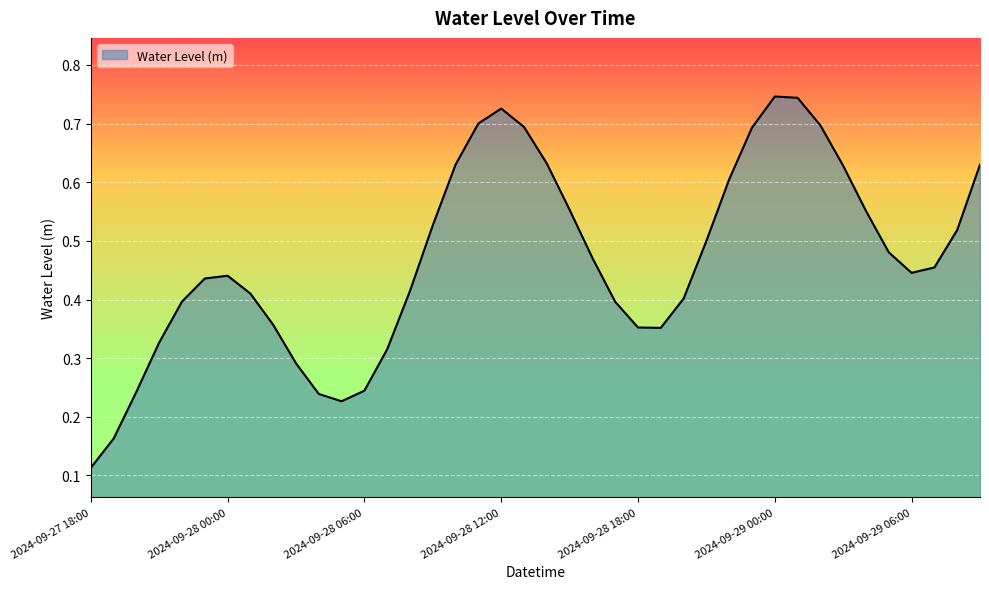

Count the values in the range 0 to 1.

40